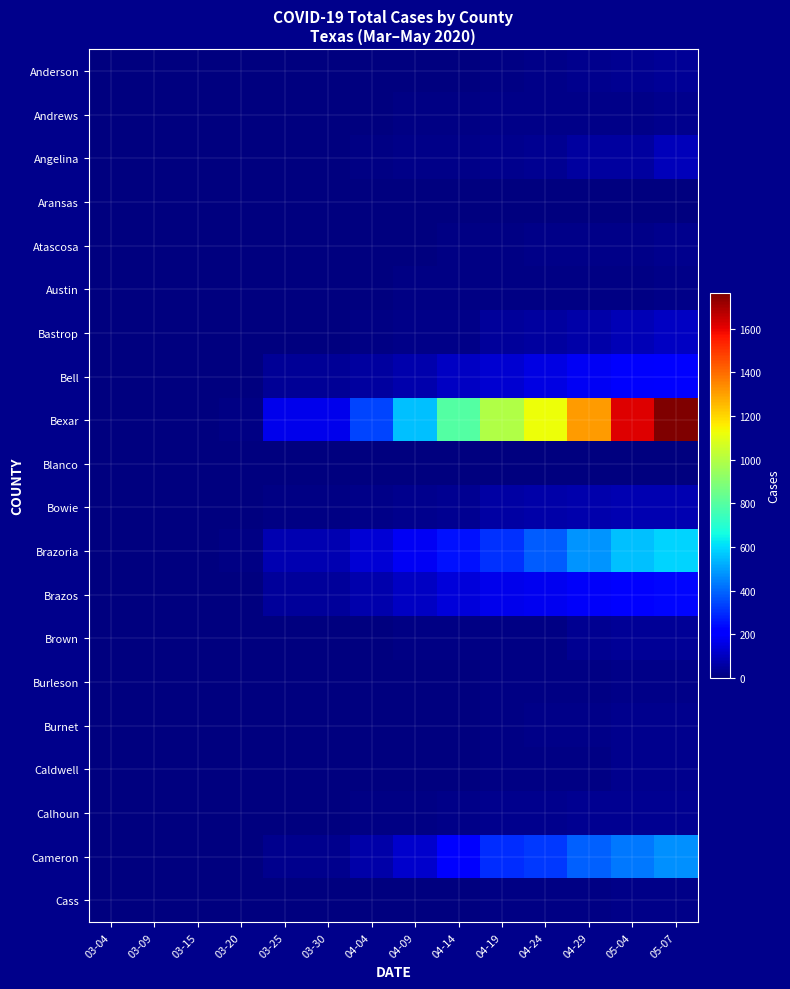

At which category is the sum across all series the highest?

05-07